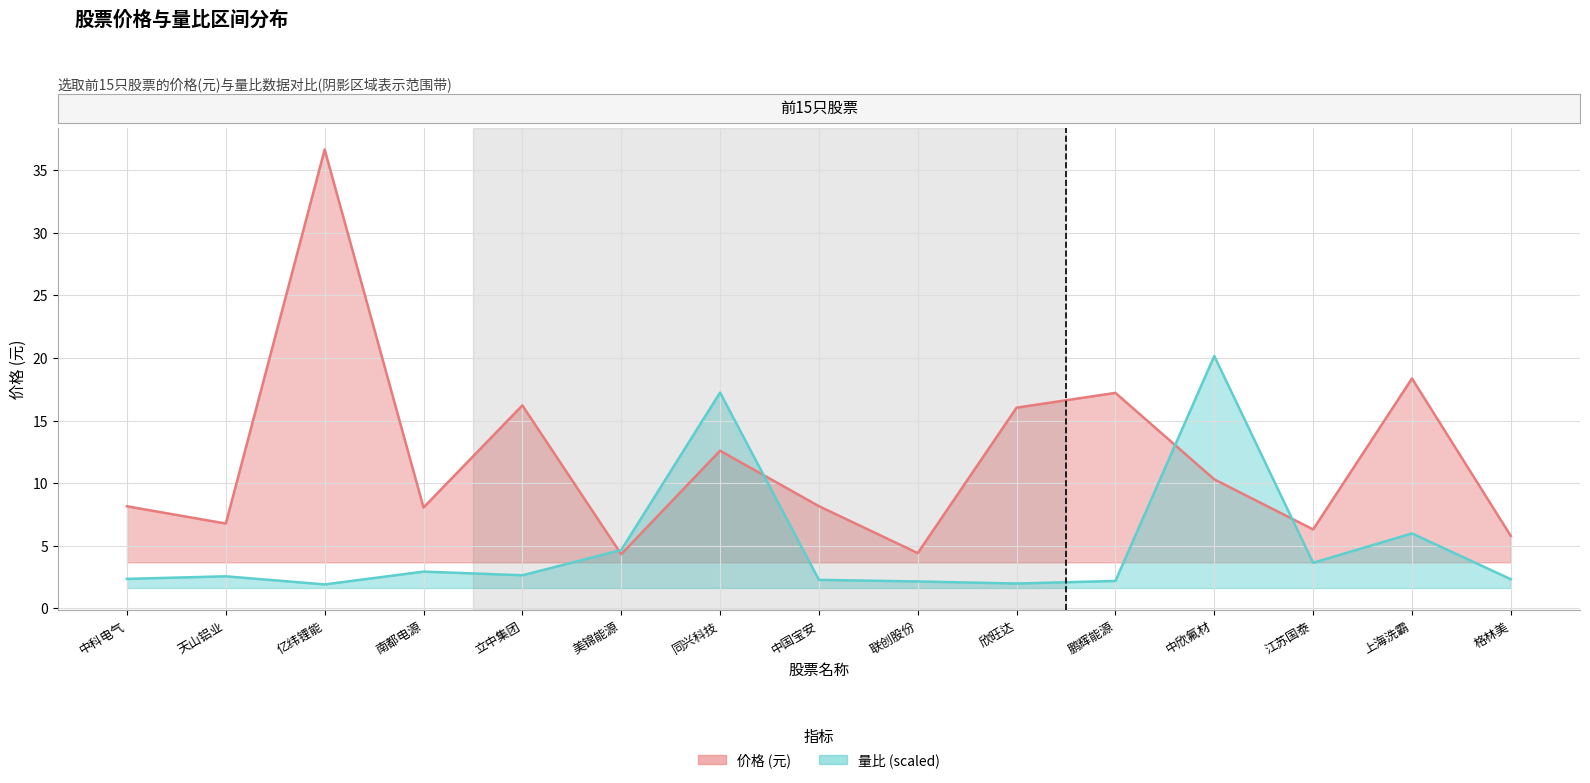

Where do 量比 and 价格 first cross each other?

立中集团 and 美锦能源